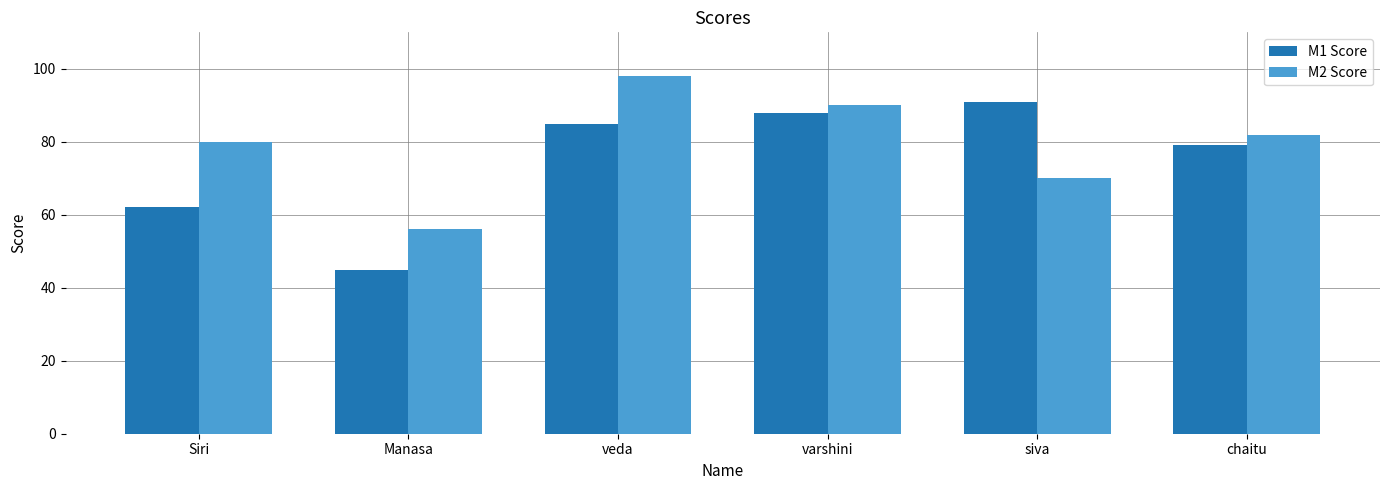

What is the spread (max minus min) of values at chaitu?

3